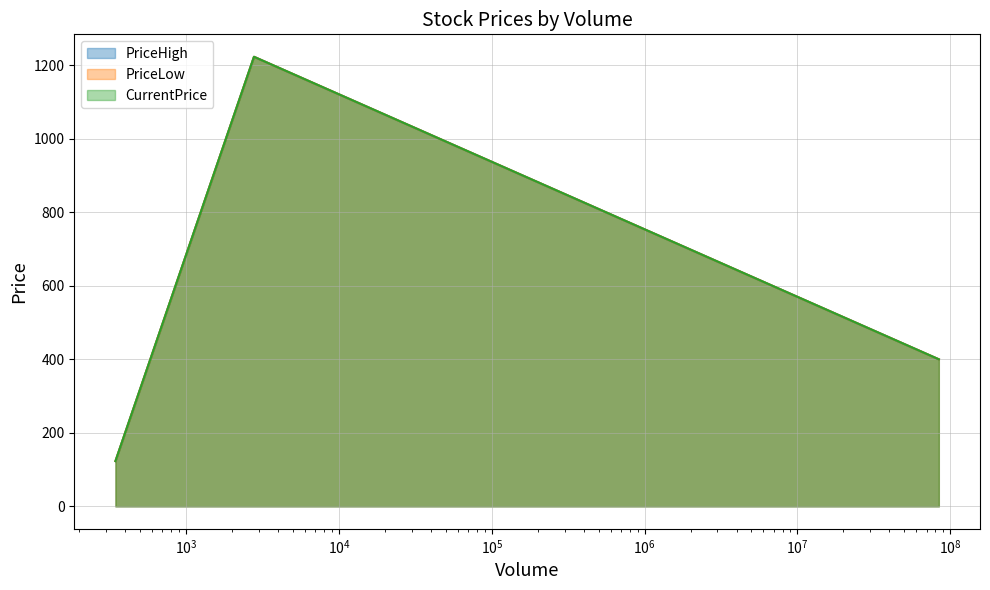

Does the chart display data point markers on the line(s)?

No